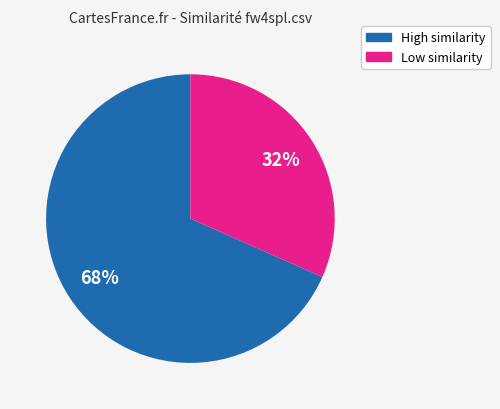

Is there a majority slice in this chart?

Yes